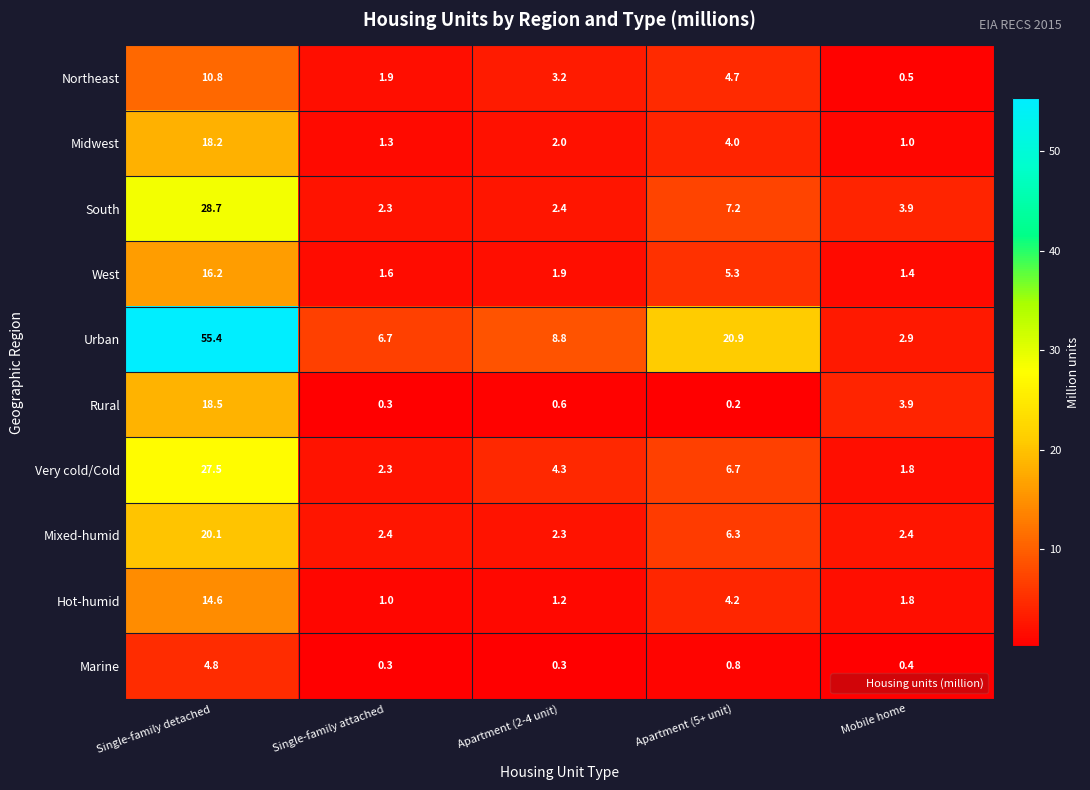

Between Single-family detached and Apartment (5+ unit), which series saw the biggest shift?

Urban